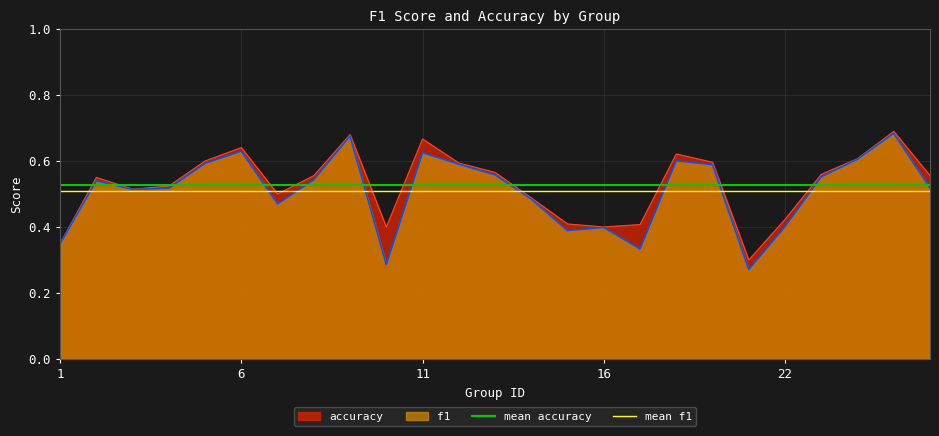

What is the average value of the mean accuracy series?

0.5